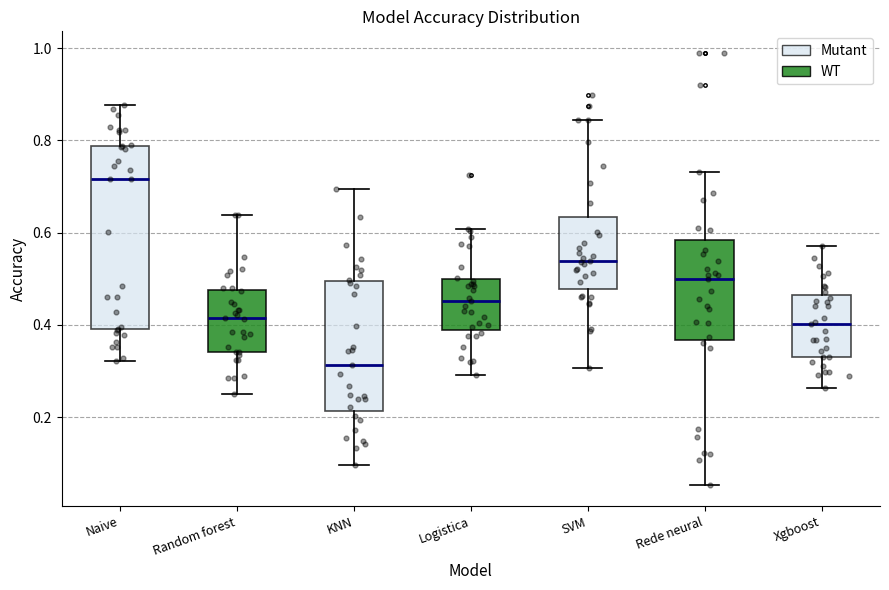

Reading left to right, read every box against the y-axis: the position of its median line, the range the box covers, and the ends of its whiskers. The values are not printed on the chart, so give them approximately, as read against the axis.

Naive: median 0.72, box 0.40 to 0.78, whiskers 0.32 to 0.88
Random forest: median 0.42, box 0.34 to 0.48, whiskers 0.26 to 0.64
KNN: median 0.32, box 0.22 to 0.50, whiskers 0.10 to 0.70
Logistica: median 0.46, box 0.38 to 0.50, whiskers 0.30 to 0.60
SVM: median 0.54, box 0.48 to 0.64, whiskers 0.30 to 0.84
Rede neural: median 0.50, box 0.36 to 0.58, whiskers 0.06 to 0.74
Xgboost: median 0.40, box 0.34 to 0.46, whiskers 0.26 to 0.58